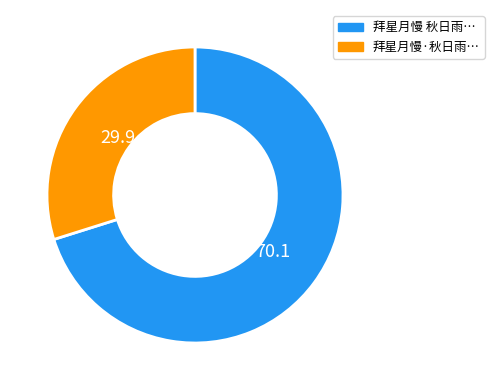

To the nearest percent, what is the average slice percentage?

50%